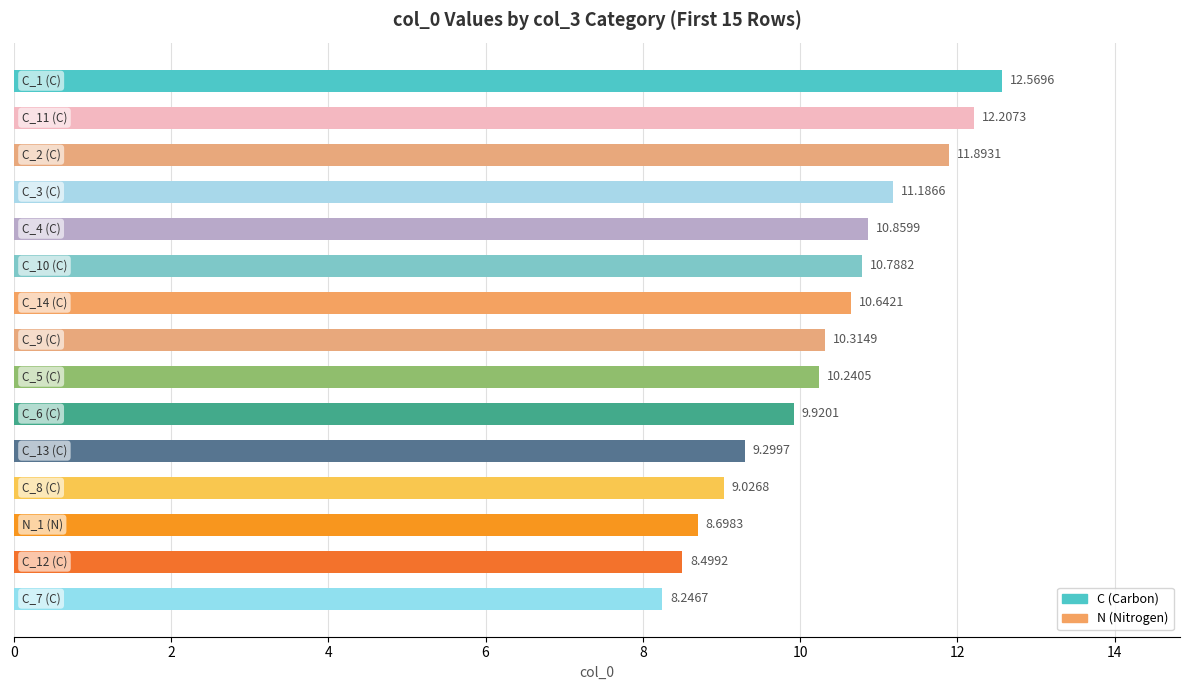

What is the difference between the maximum and minimum values?

4.3